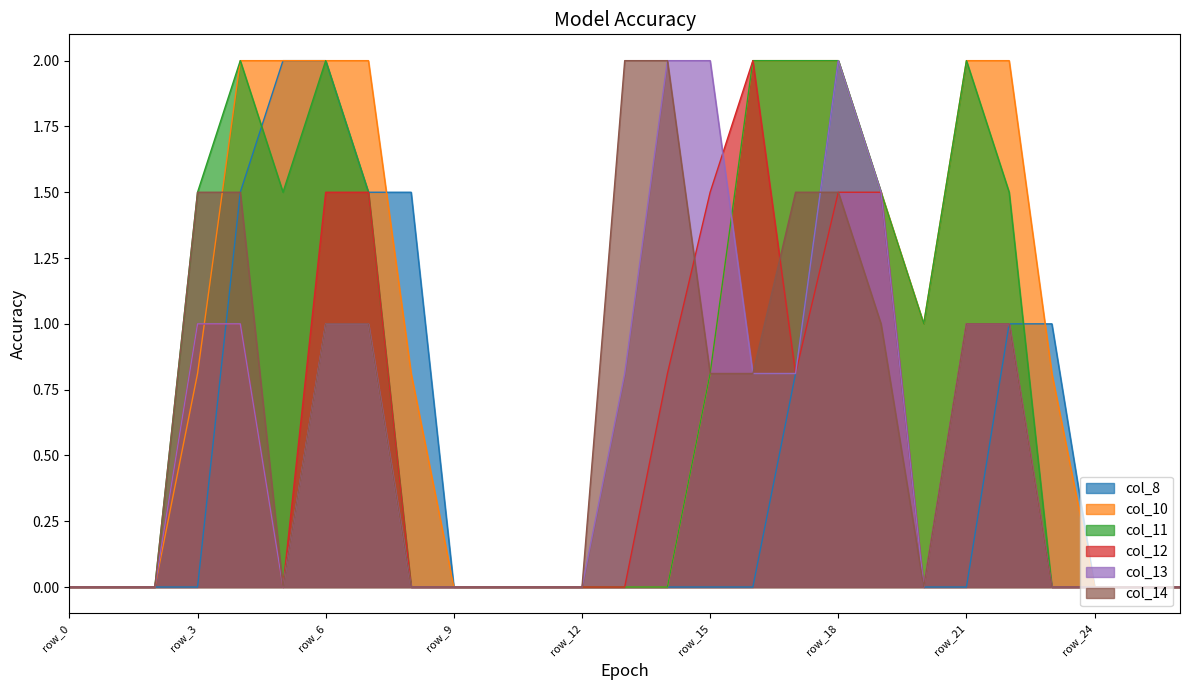

At which category does col_14 reach its first local valley?

row_5